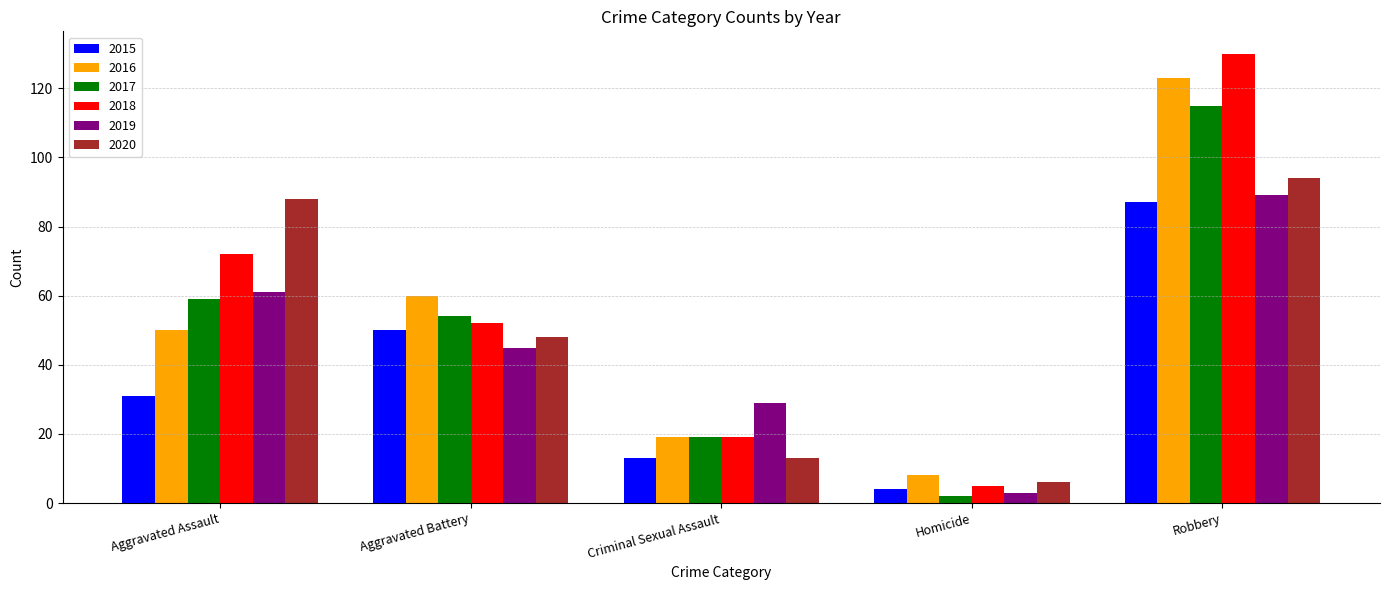

At which category is the sum across all series the highest?

Robbery